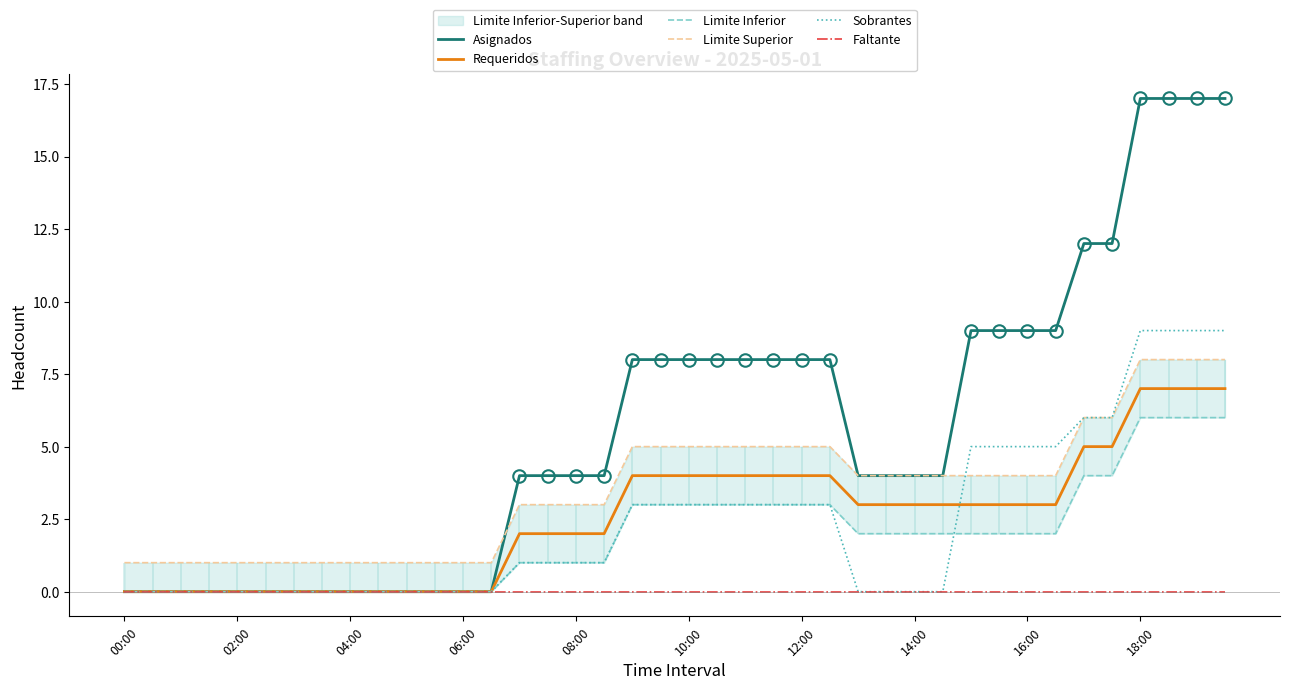

The Requeridos series shows 2 at 12:00. True or false?

False